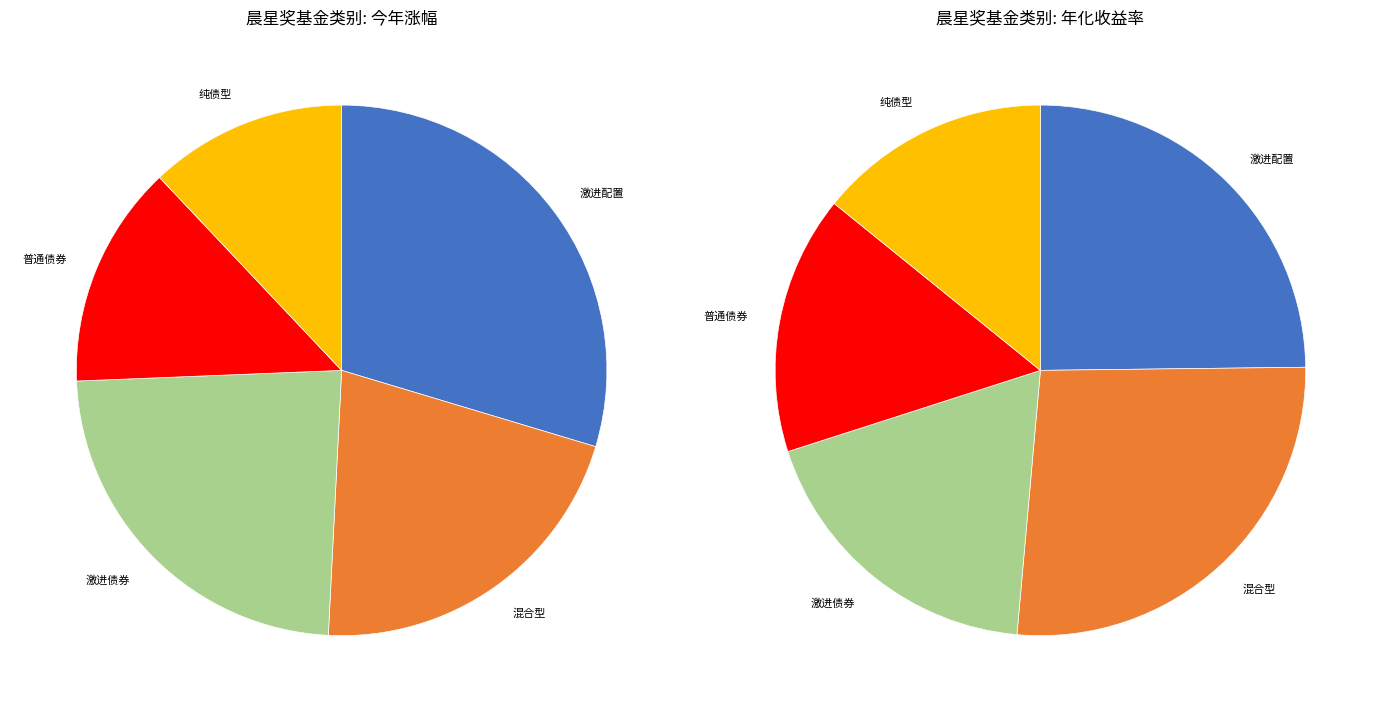

Is there any slice that represents more than half of the pie?

No